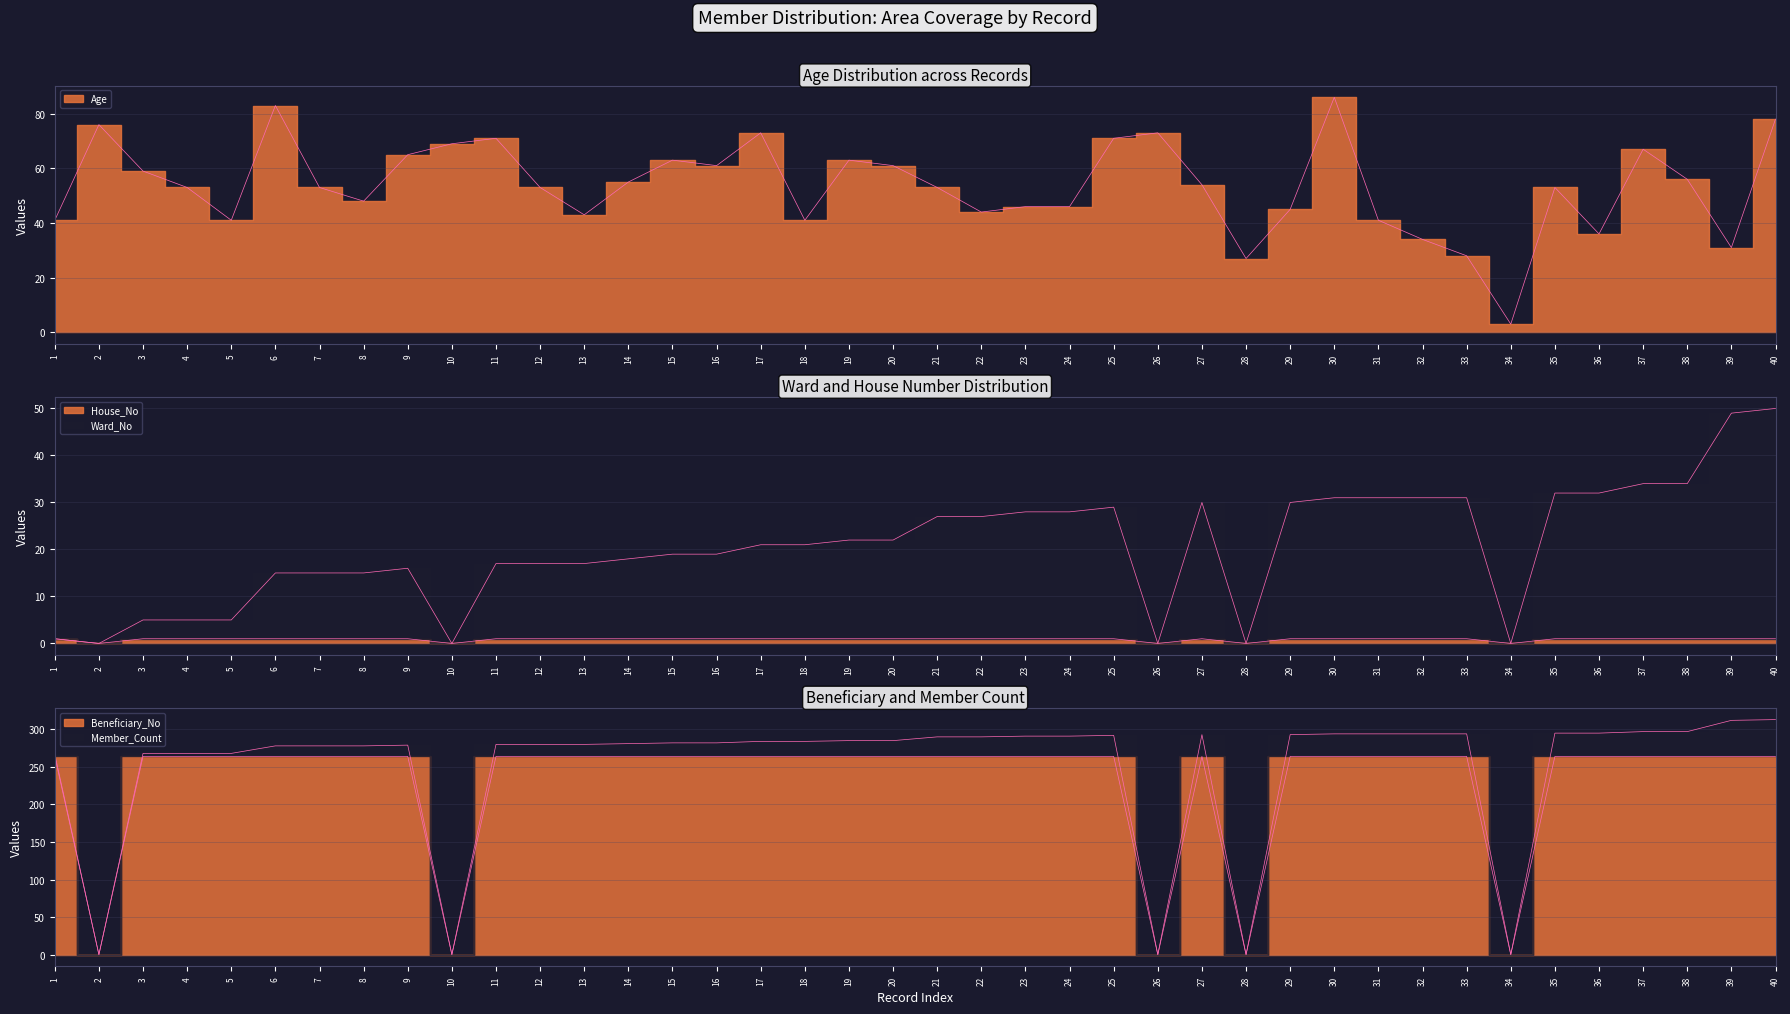

Read the Ward_No value at 13, to the nearest 10.

20